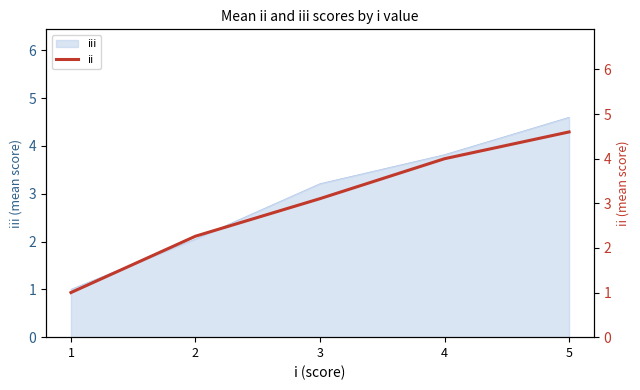

The chart shows a value of 7.0 at 5. True or false?

False